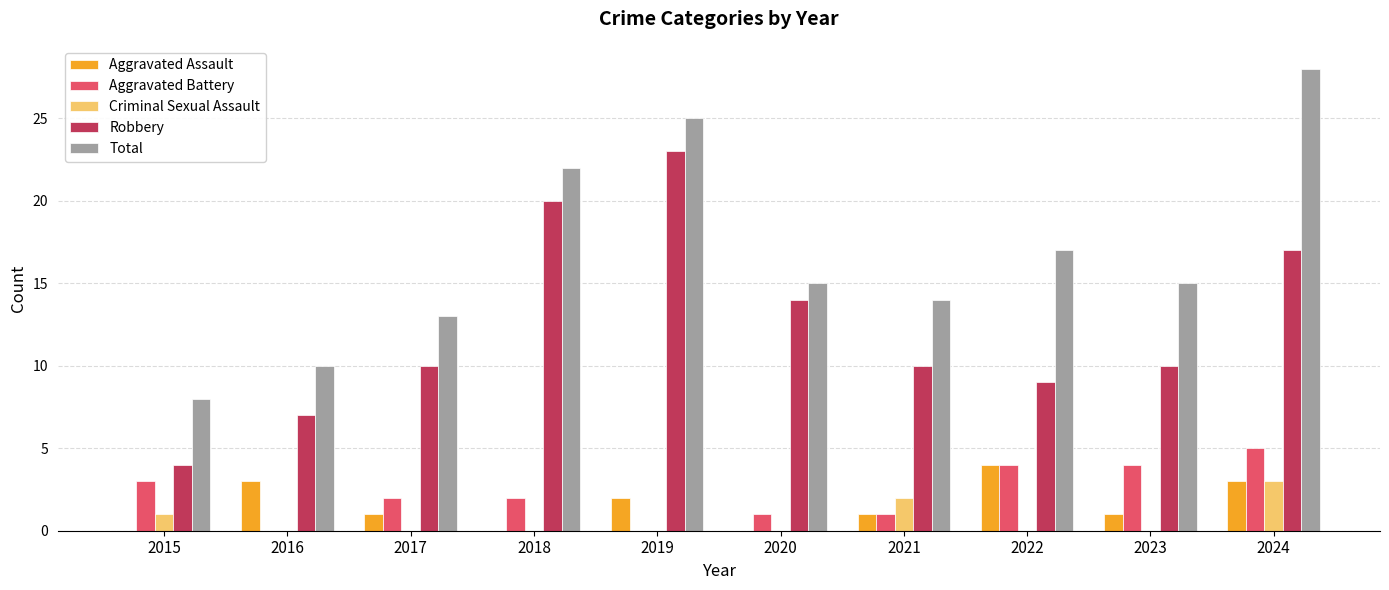

How many distinct data groups are displayed?

5